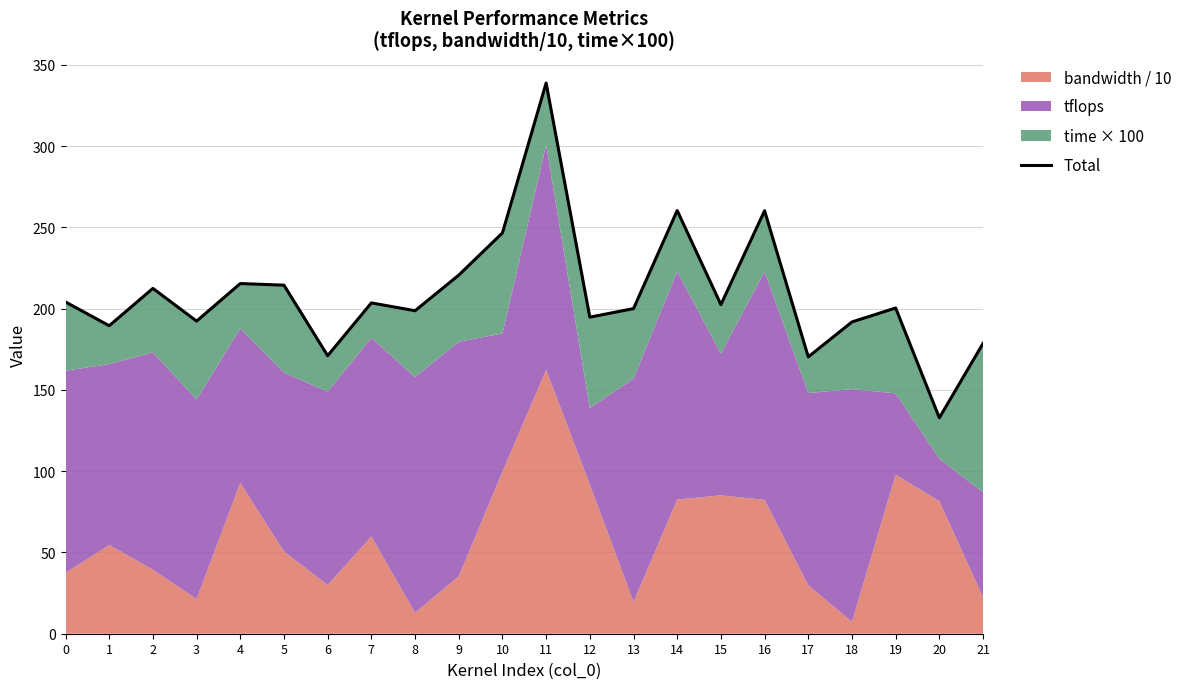

Which category has the lowest value across all series?

20